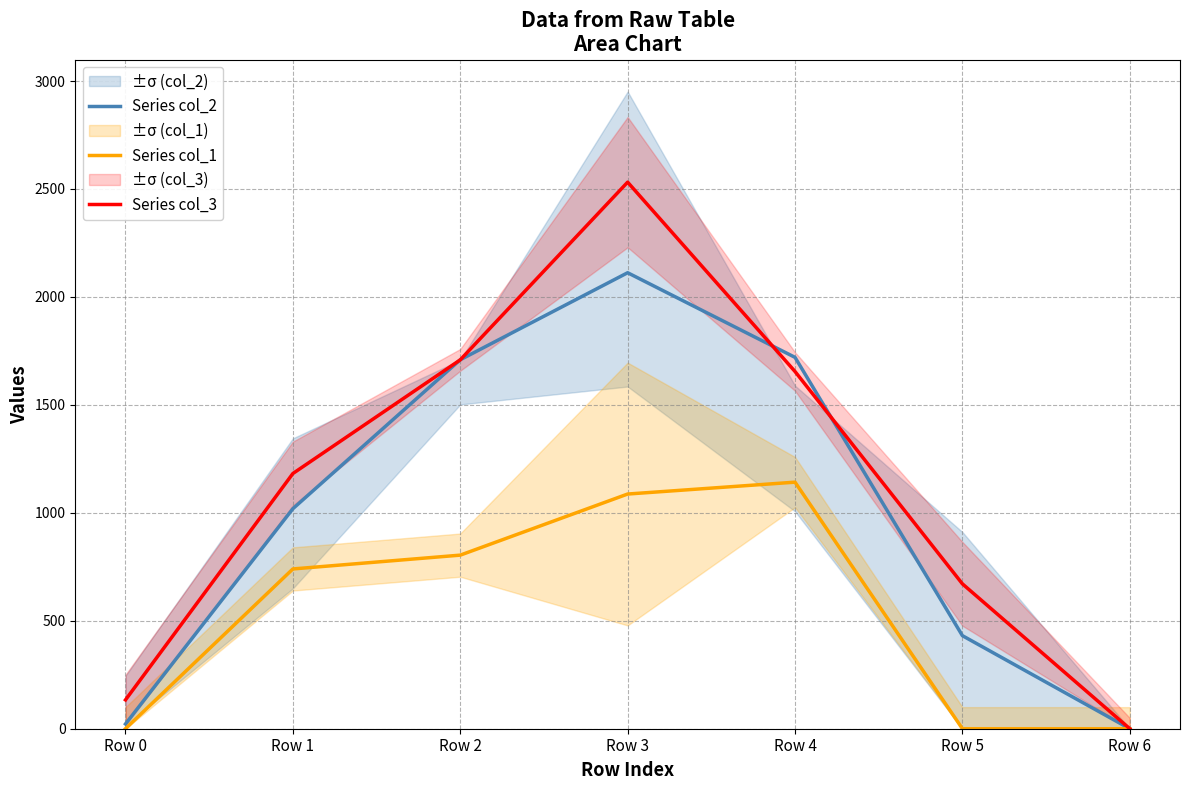

Where is Series col_1 nearest to the value 571?

Row 1